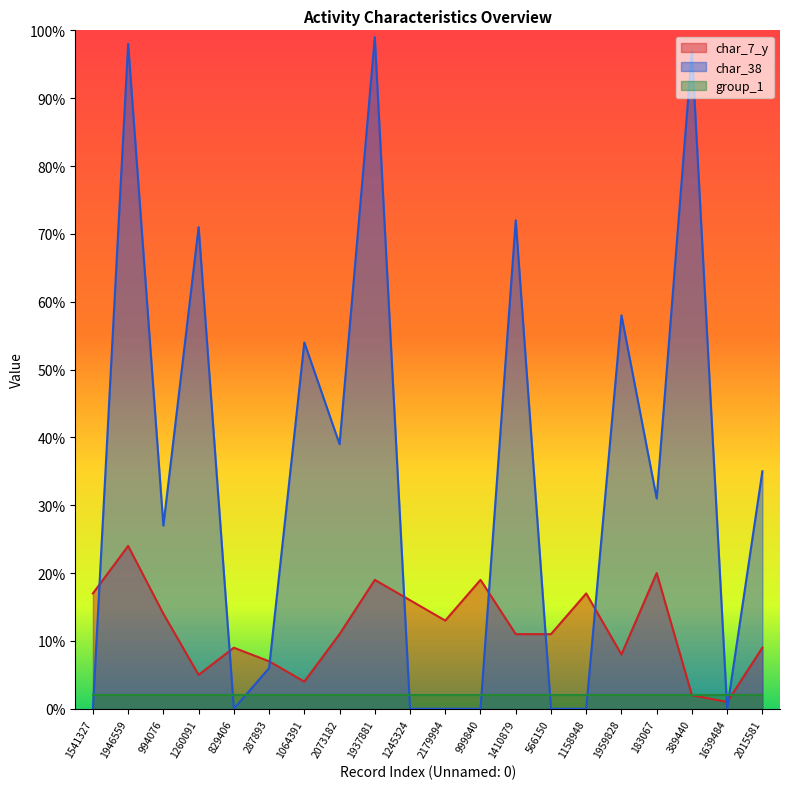

Does the chart have visible grid lines?

No